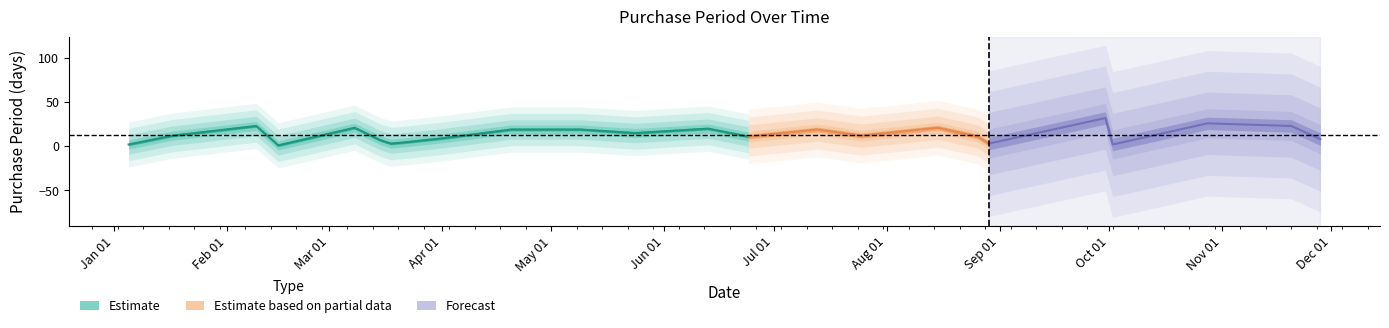

What position from the right is 2017-05-09?

14